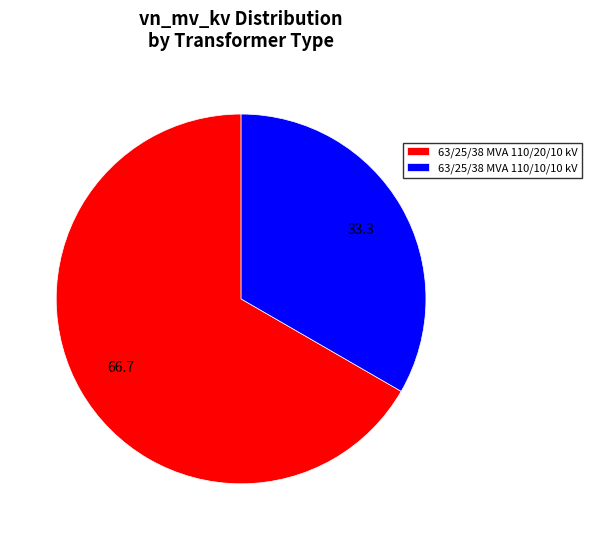

Is there a majority slice in this chart?

Yes